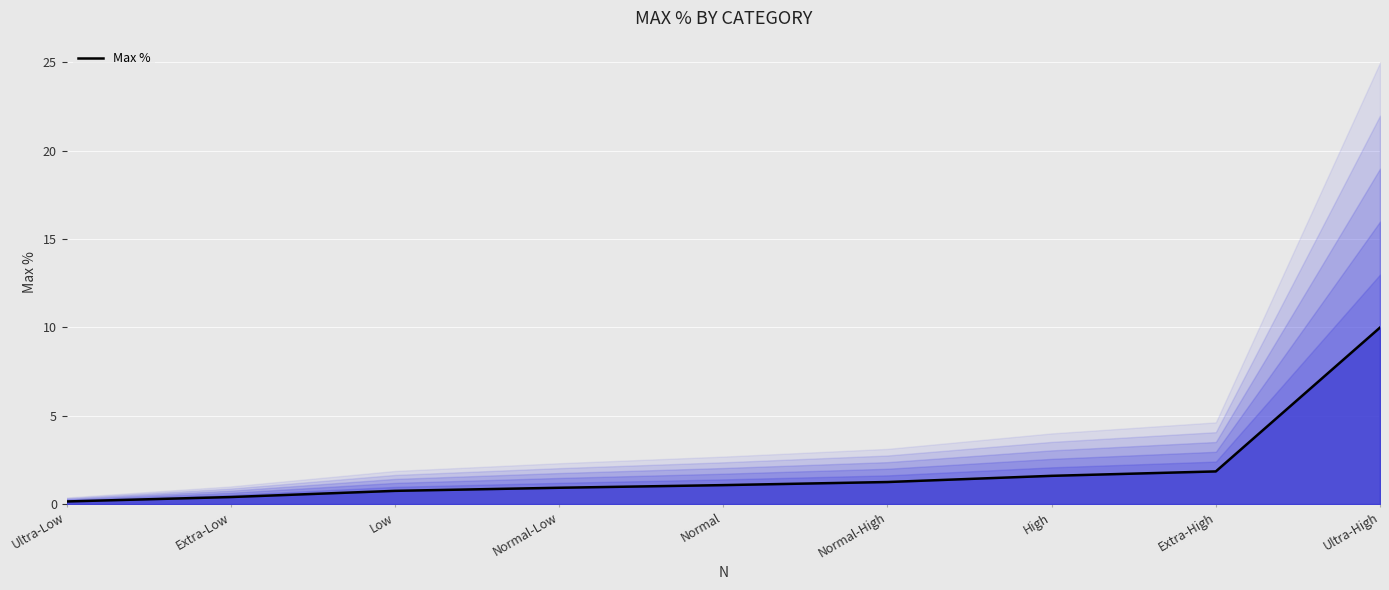

Reading left to right, transcribe all the data shown in this chart.

Ultra-Low=0.1	Extra-Low=0.4	Low=0.8	Normal-Low=0.9	Normal=1.1	Normal-High=1.2	High=1.6	Extra-High=1.9	Ultra-High=10.0